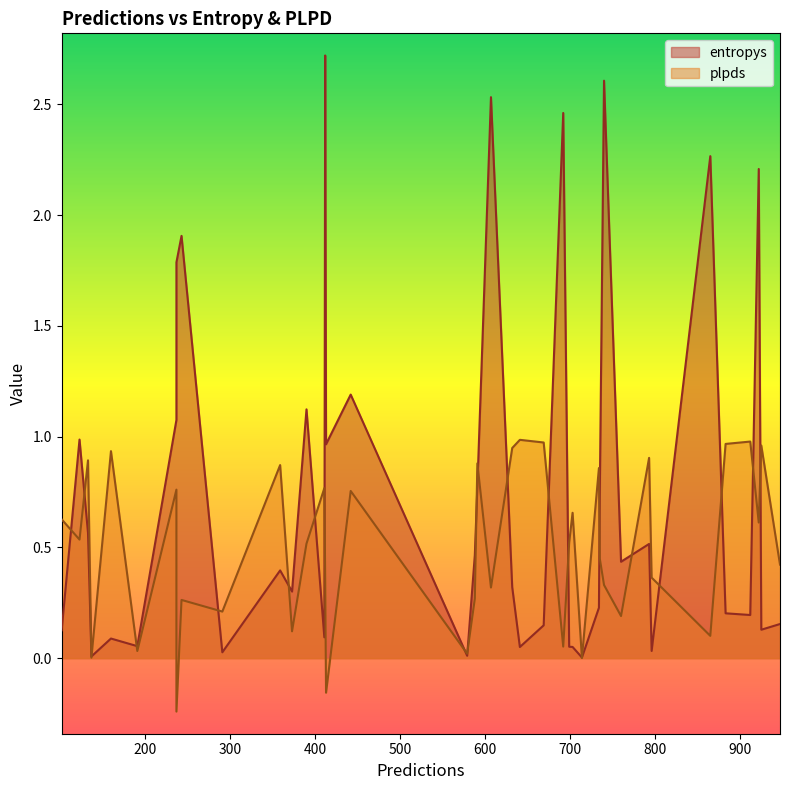

What is the greatest value displayed?

2.7